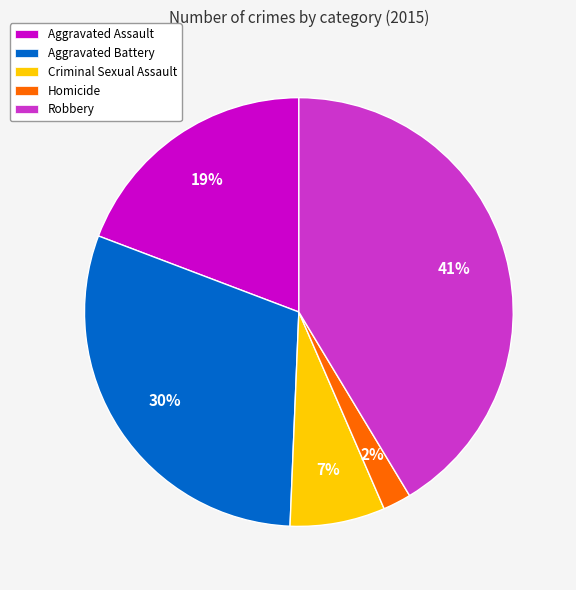

Which category has the smallest portion of the pie?

Homicide